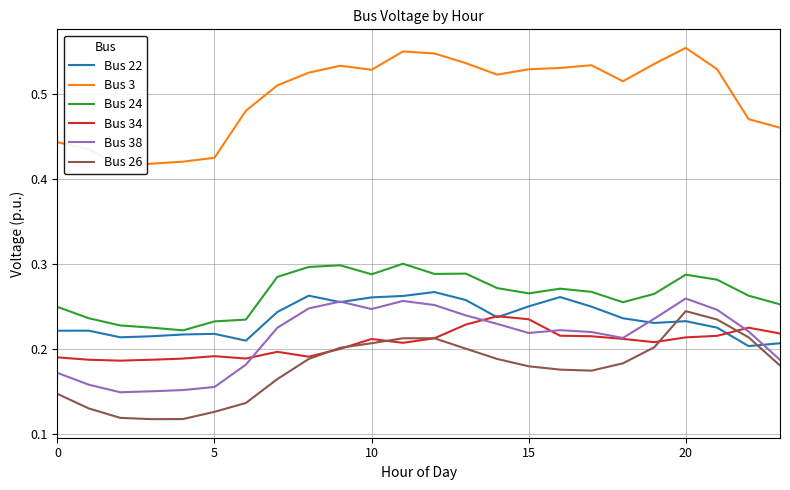

What is the value of the Bus 34 point at the 12th from the left?

0.2